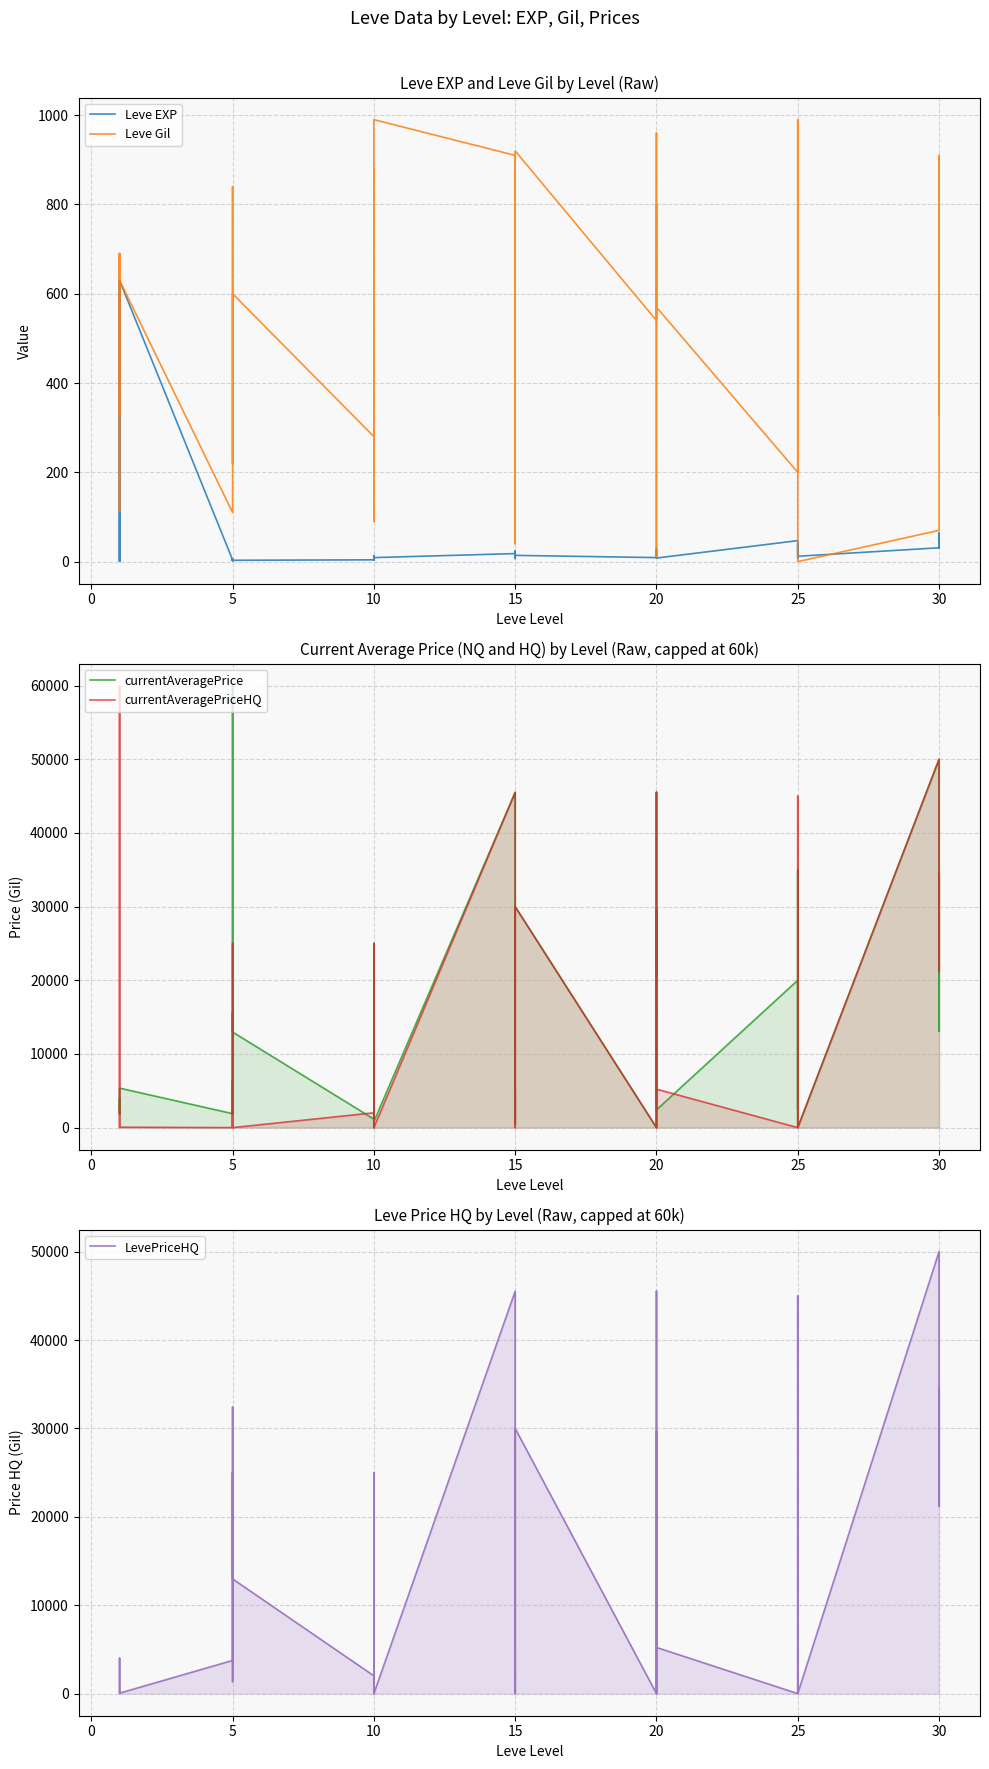

True or false: currentAveragePriceHQ and Leve Gil intersect in this chart.

True